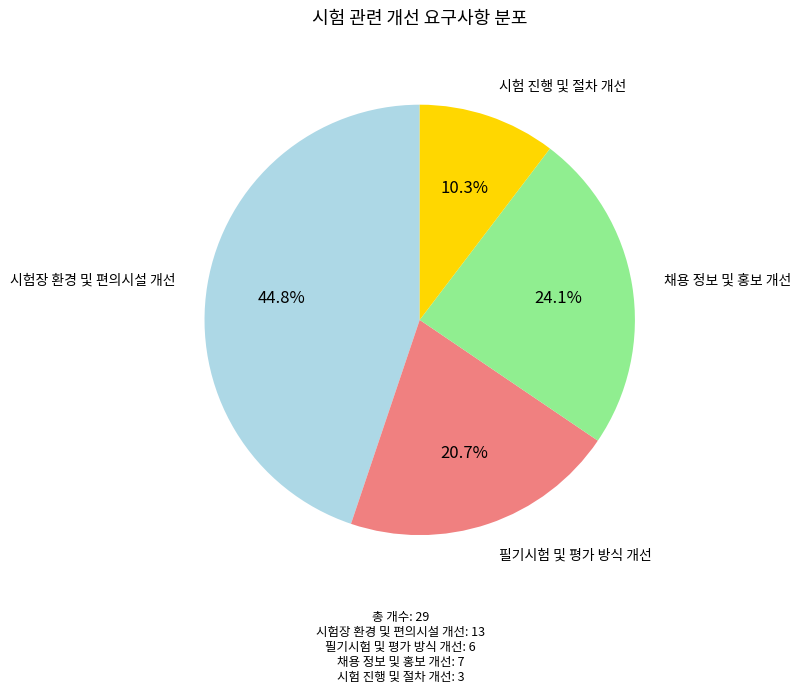

Which category has the smallest portion of the pie?

시험 진행 및 절차 개선